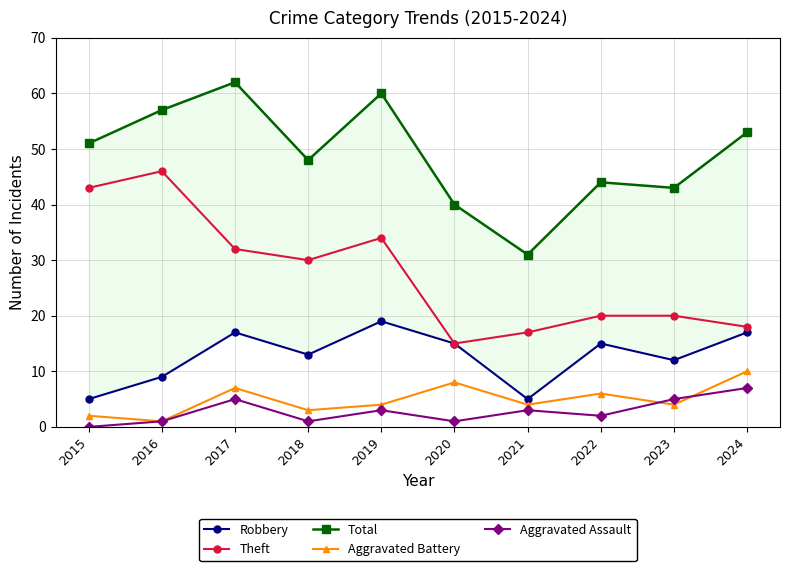

Is it true that Aggravated Assault equals 2 at 2022?

True